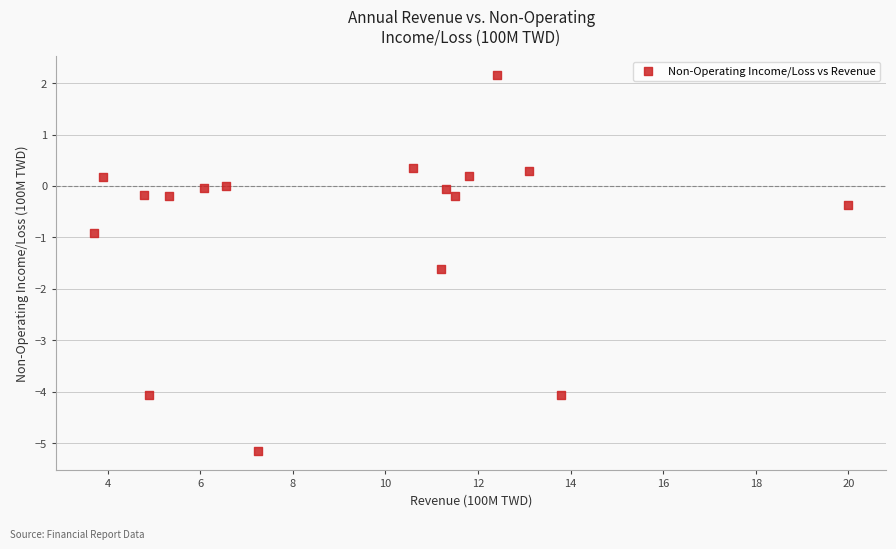

What is the range of X values (max minus min)?

16.3